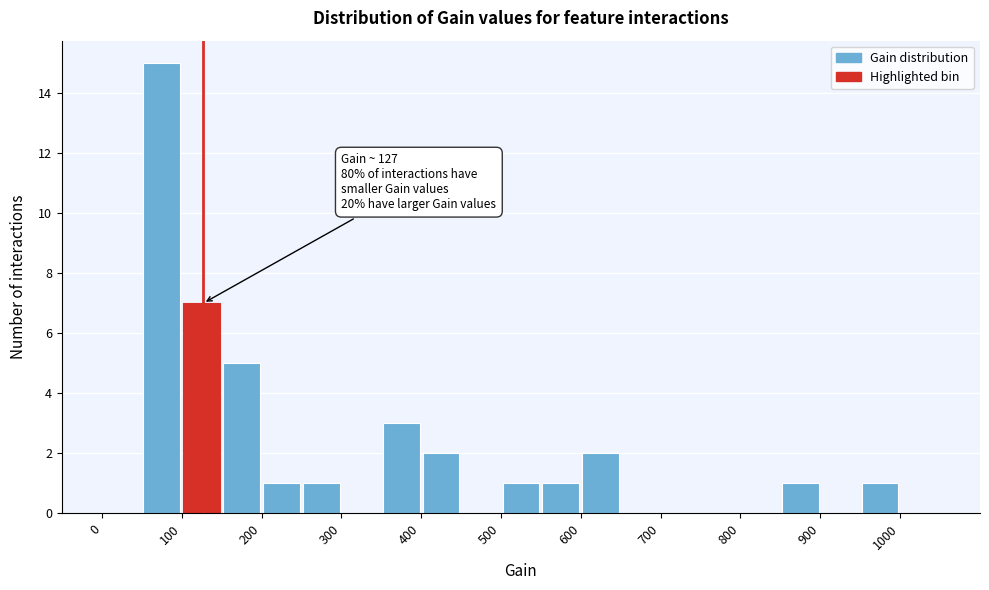

Which range on the x-axis has the tallest bar?

50 to 100